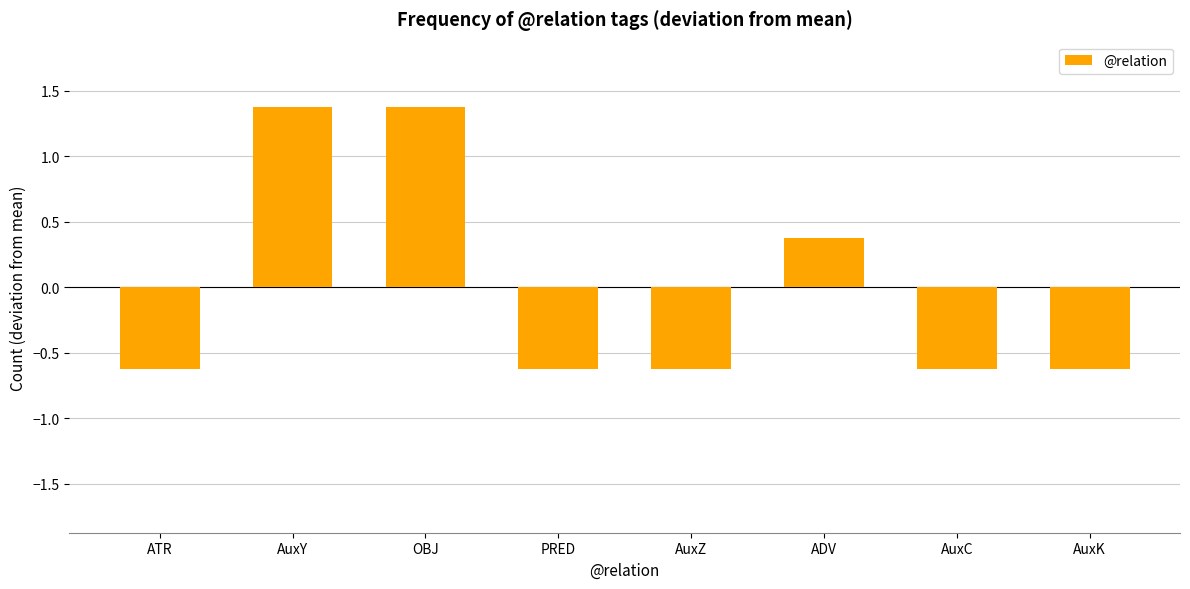

How many negative values are there?

5